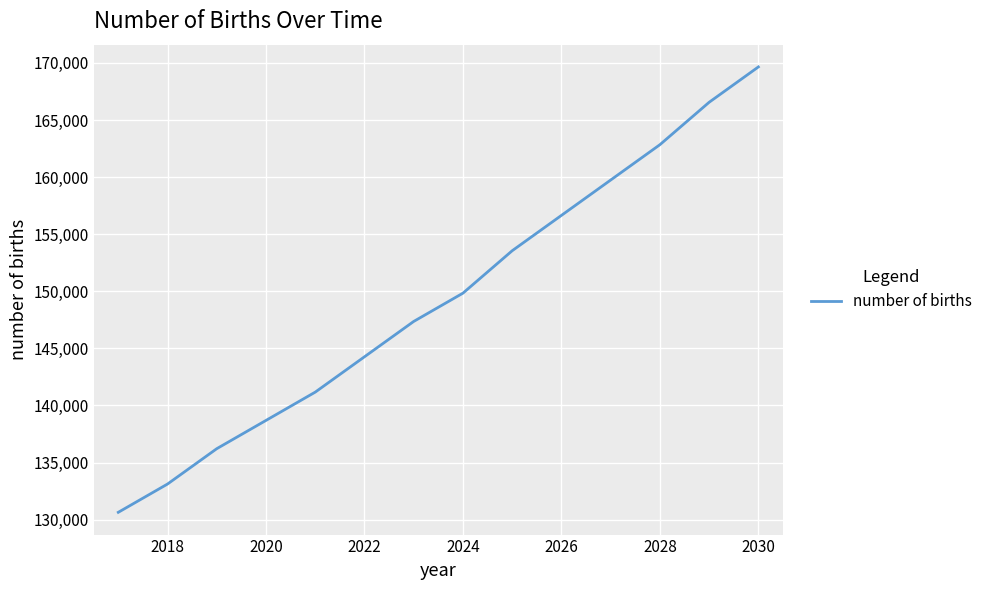

What is the minimum value shown in the chart?

130641.1